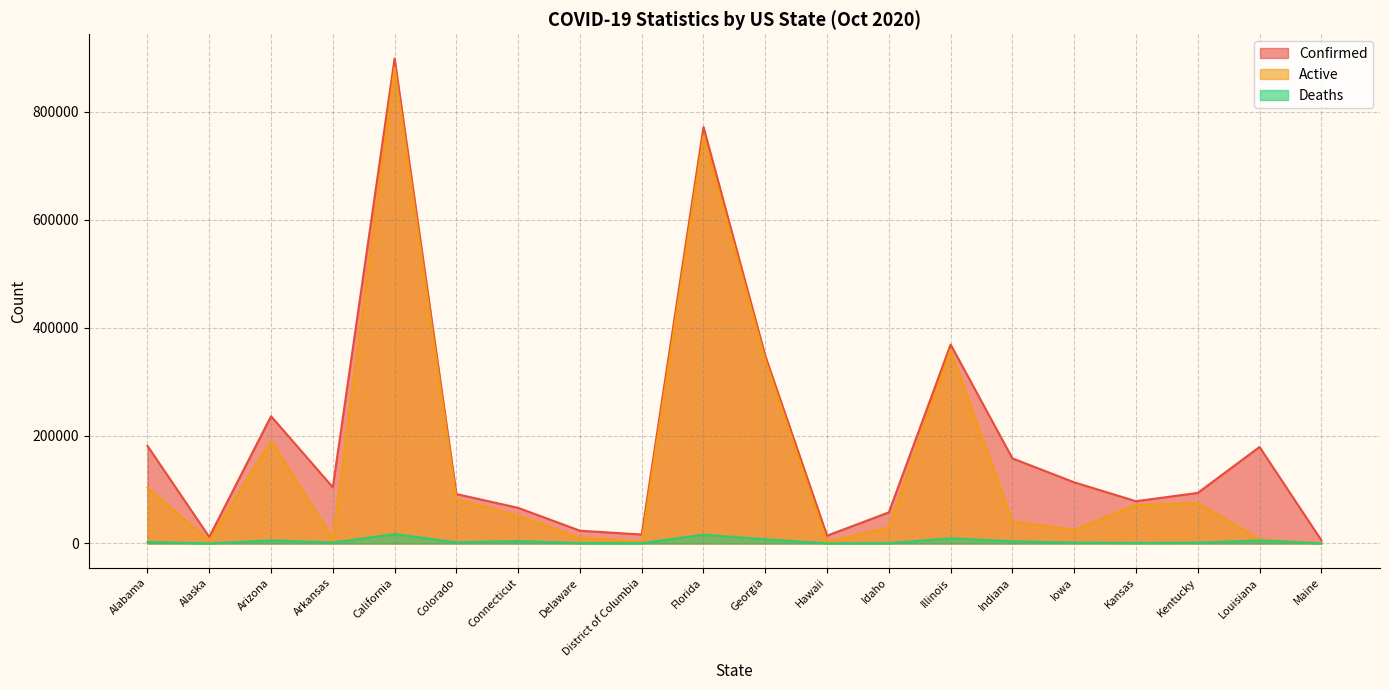

True or false: Deaths has more than 2 points higher than both neighbors.

True